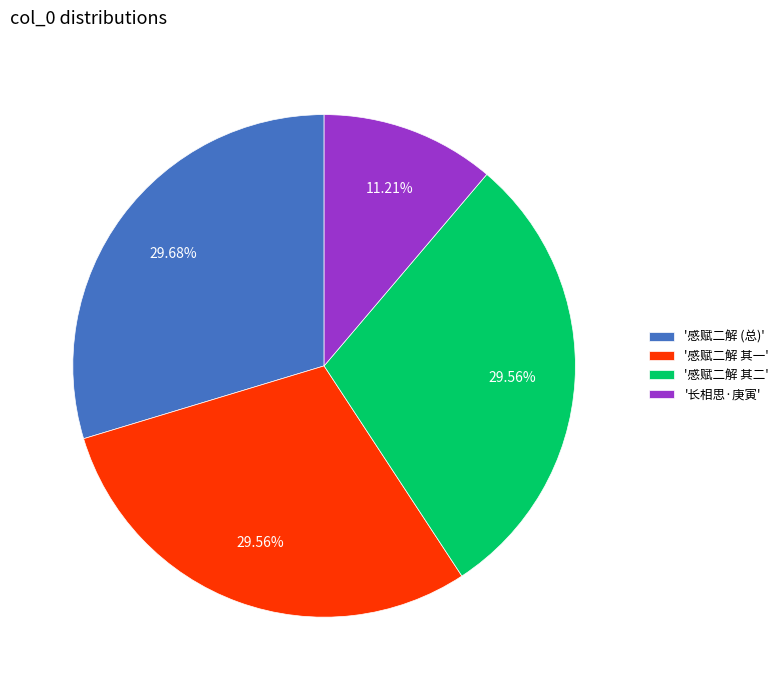

Between '感赋二解 (总)' and '长相思·庚寅', which is larger?

'感赋二解 (总)'